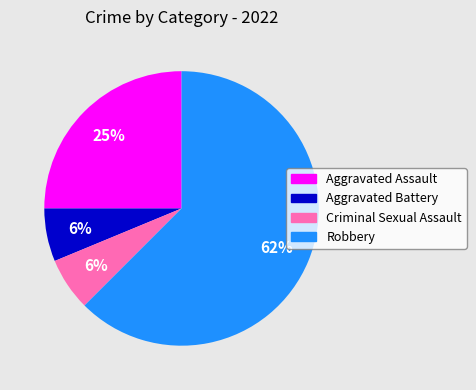

What percentage is the Aggravated Assault slice, to the nearest percent?

25%